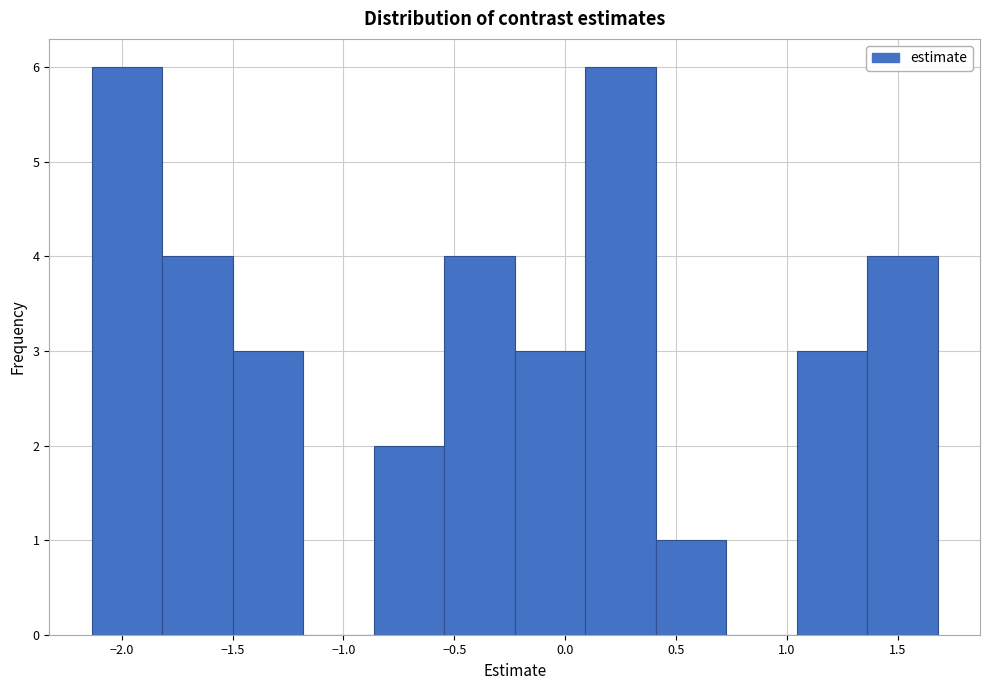

Reading left to right, list every bar in this chart as the range it spans on the x-axis followed by its height. Neither the bar edges nor the heights are printed on the chart, so give them approximately, as read against the axes.

-2.15 to -1.80: 6
-1.80 to -1.50: 4
-1.50 to -1.20: 3
-1.20 to -0.85: 0
-0.85 to -0.55: 2
-0.55 to -0.25: 4
-0.25 to 0.10: 3
0.10 to 0.40: 6
0.40 to 0.75: 1
0.75 to 1.05: 0
1.05 to 1.35: 3
1.35 to 1.70: 4